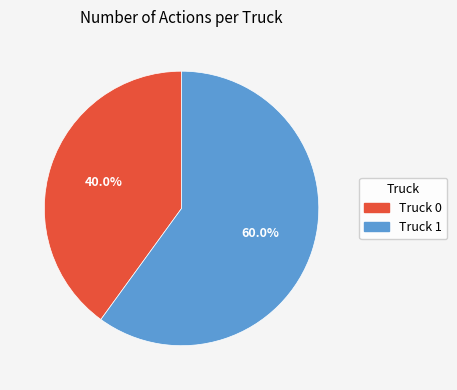

Count the number of slices in the pie.

2